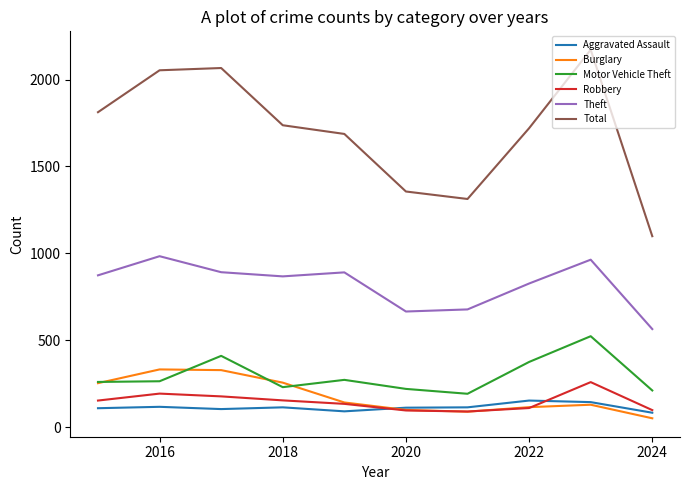

How many interior local valleys does the Robbery series have?

1